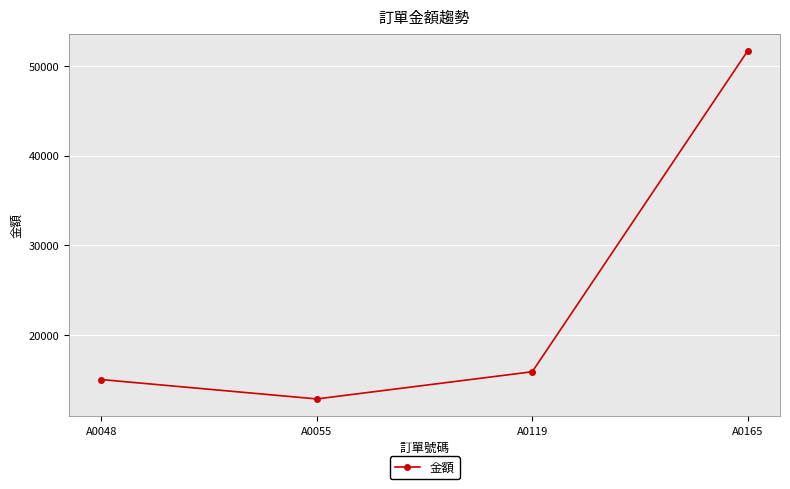

What is the value of the 2nd point from the left?

12890